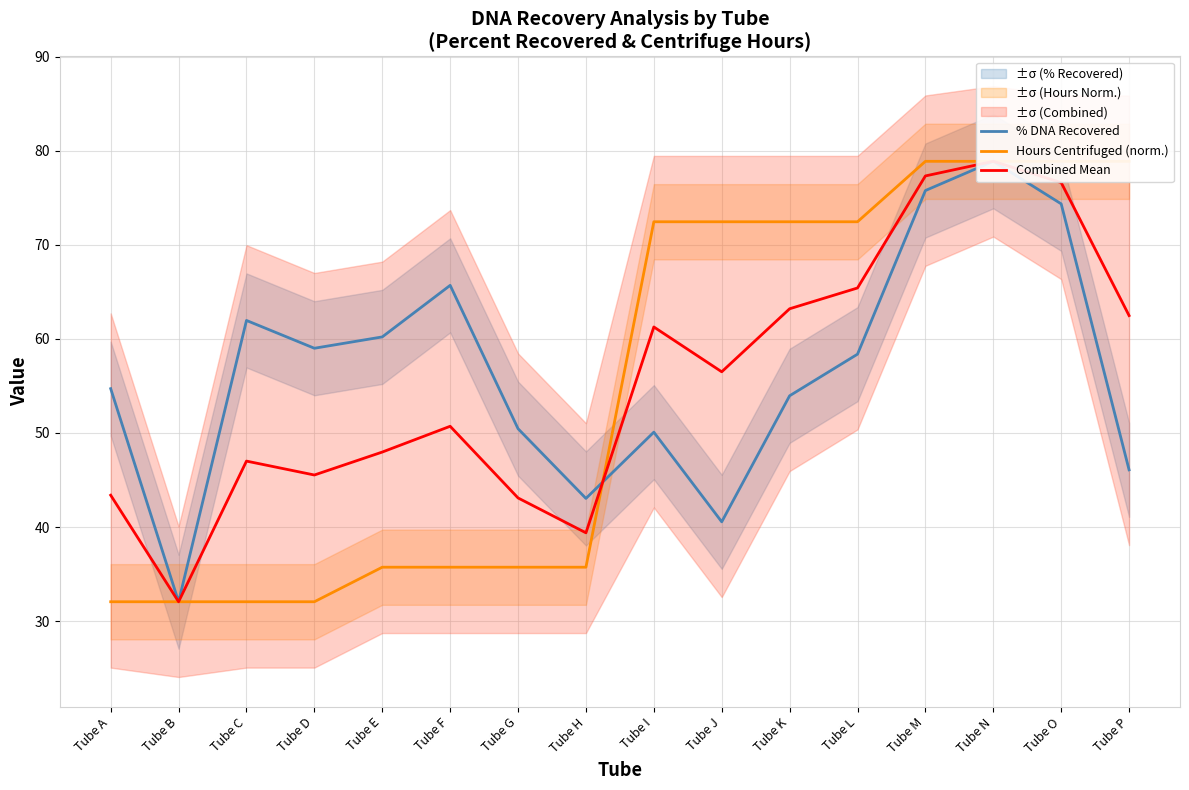

What is the value of the Combined Mean point at the 16th from the left?

62.5